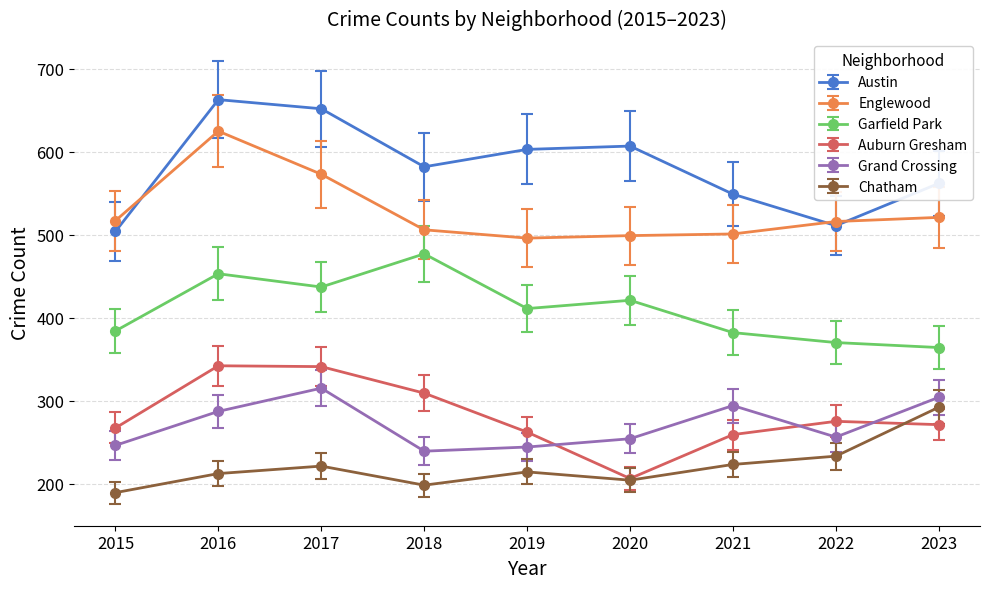

What is the average value of the Garfield Park series?

411